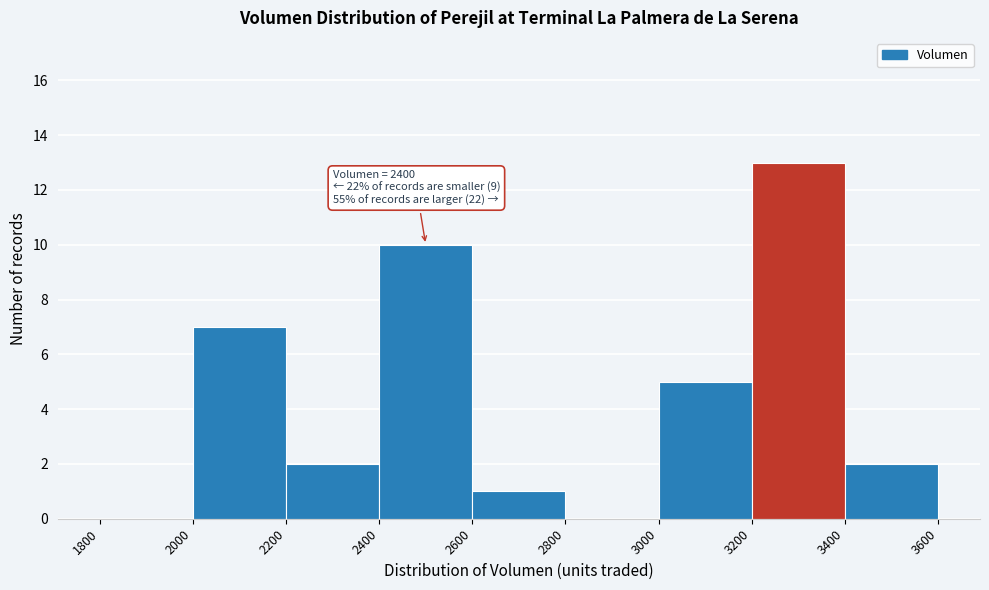

Which range on the x-axis has the tallest bar?

3200 to 3400